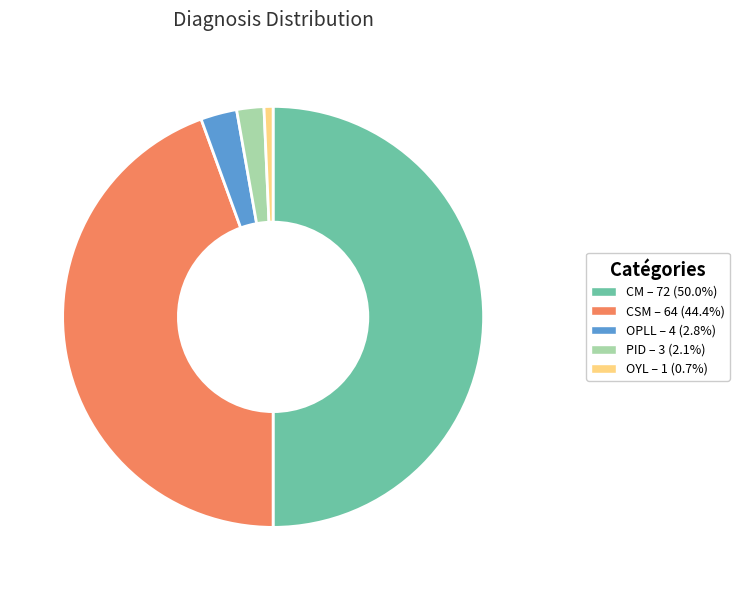

Does OPLL account for over 50% of the chart?

No